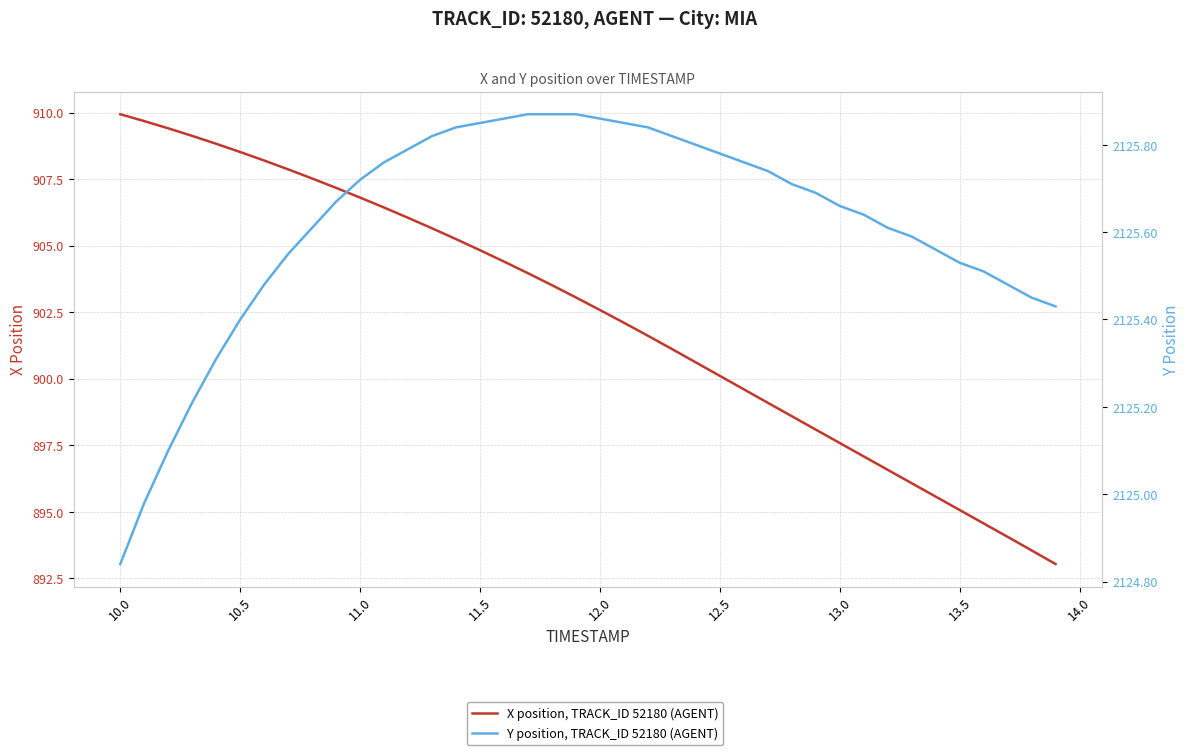

At 13.0, list the series in order from largest to smallest.

Y position, TRACK_ID 52180 (AGENT), X position, TRACK_ID 52180 (AGENT)